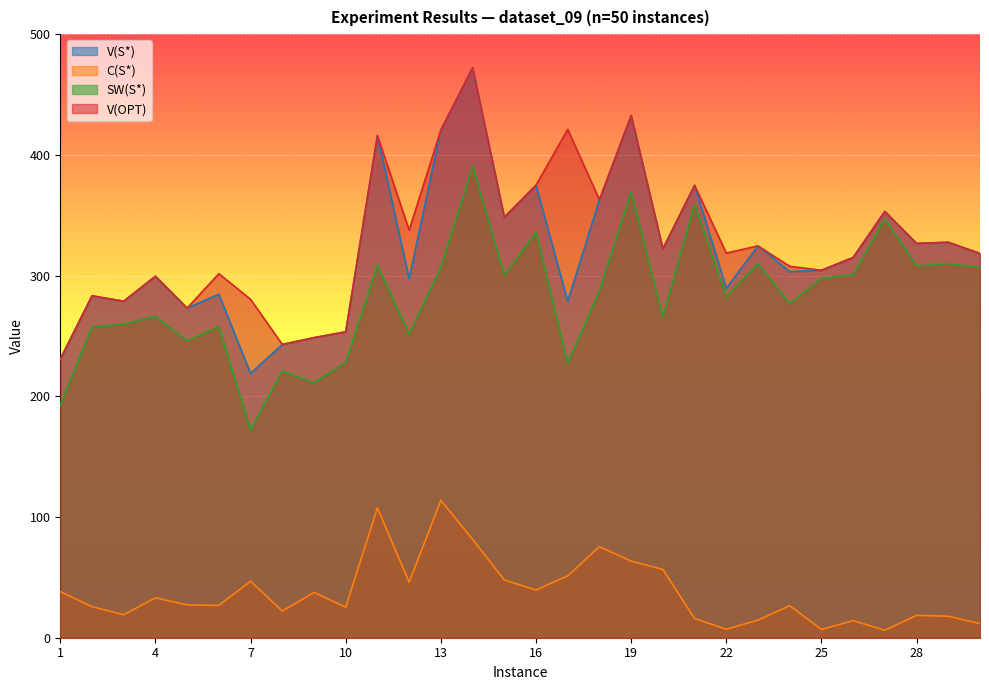

Which series has the largest range (max minus min)?

V(S*)